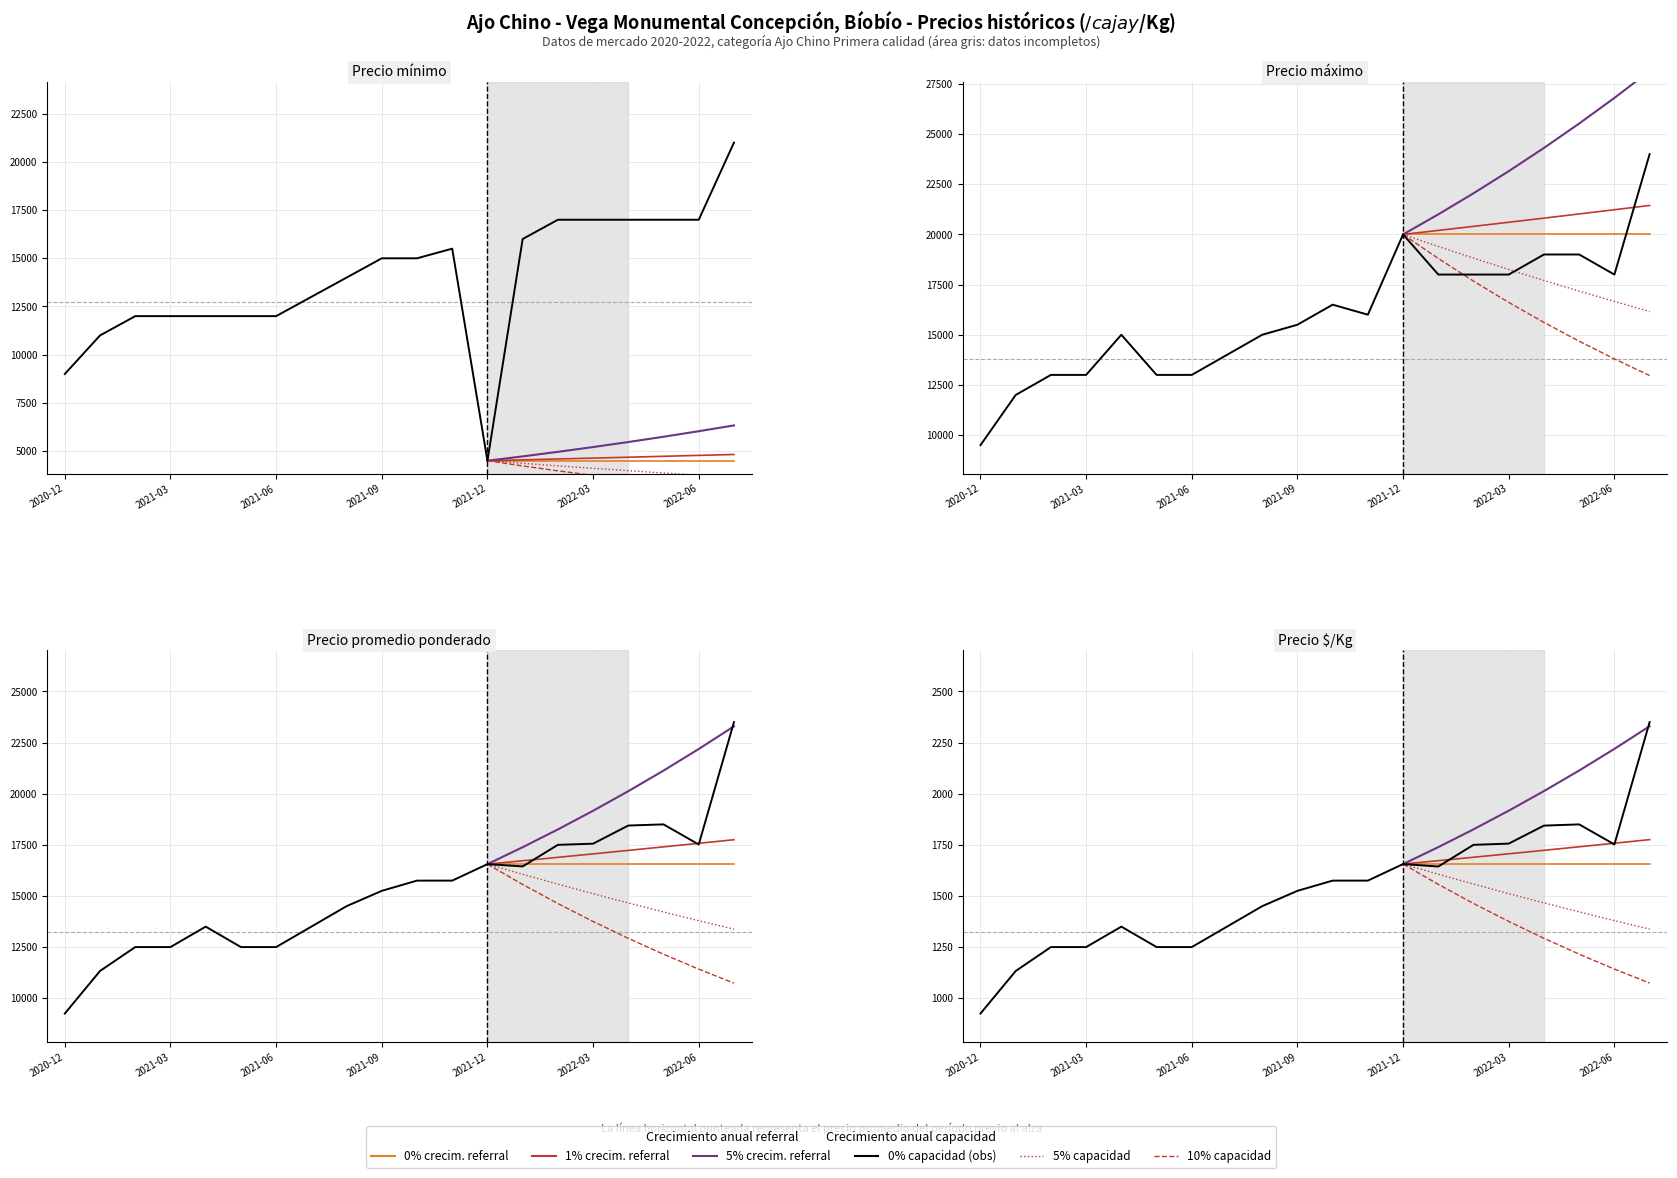

Which series has the largest total across all categories?

Precio maximo